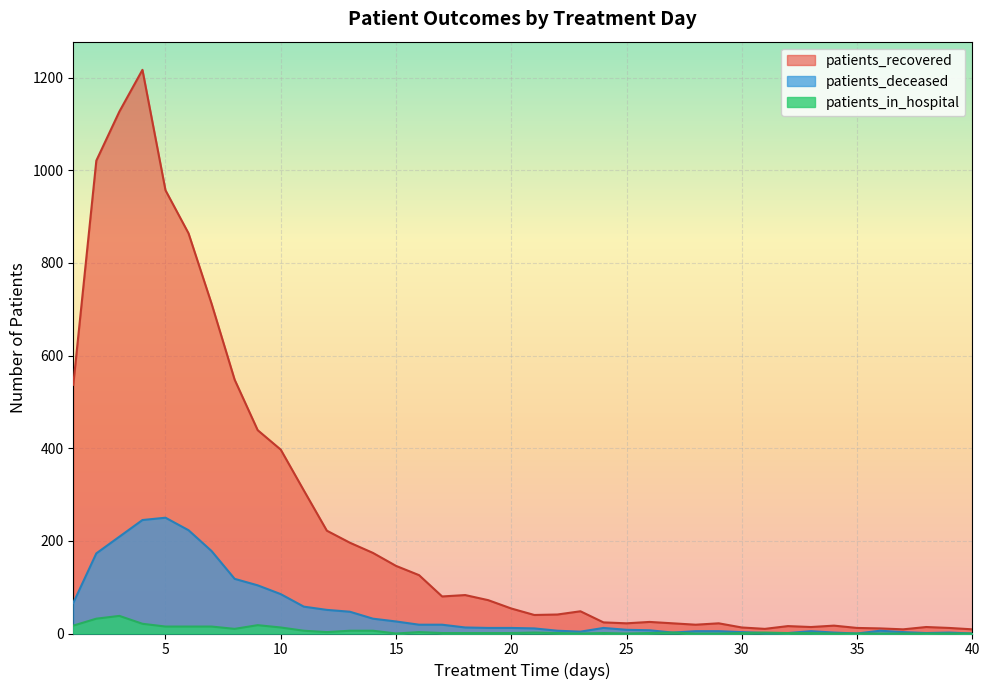

In patients_deceased, how many points are higher than both neighbors (excluding endpoints)?

5